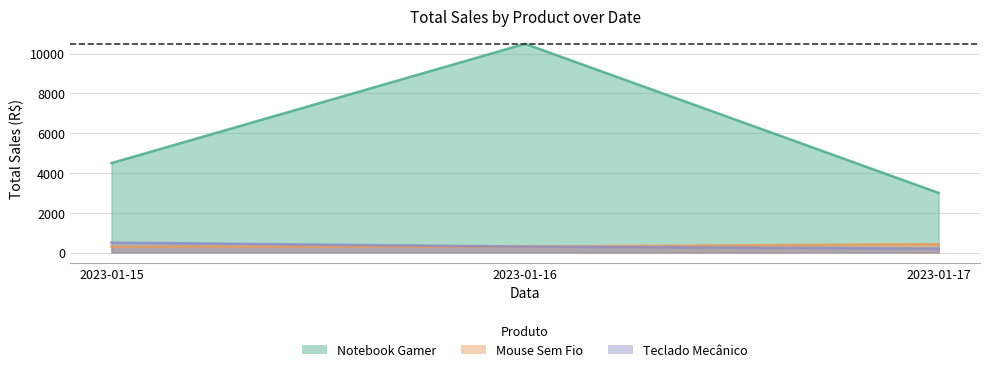

At which category is the sum across all series the highest?

2023-01-16